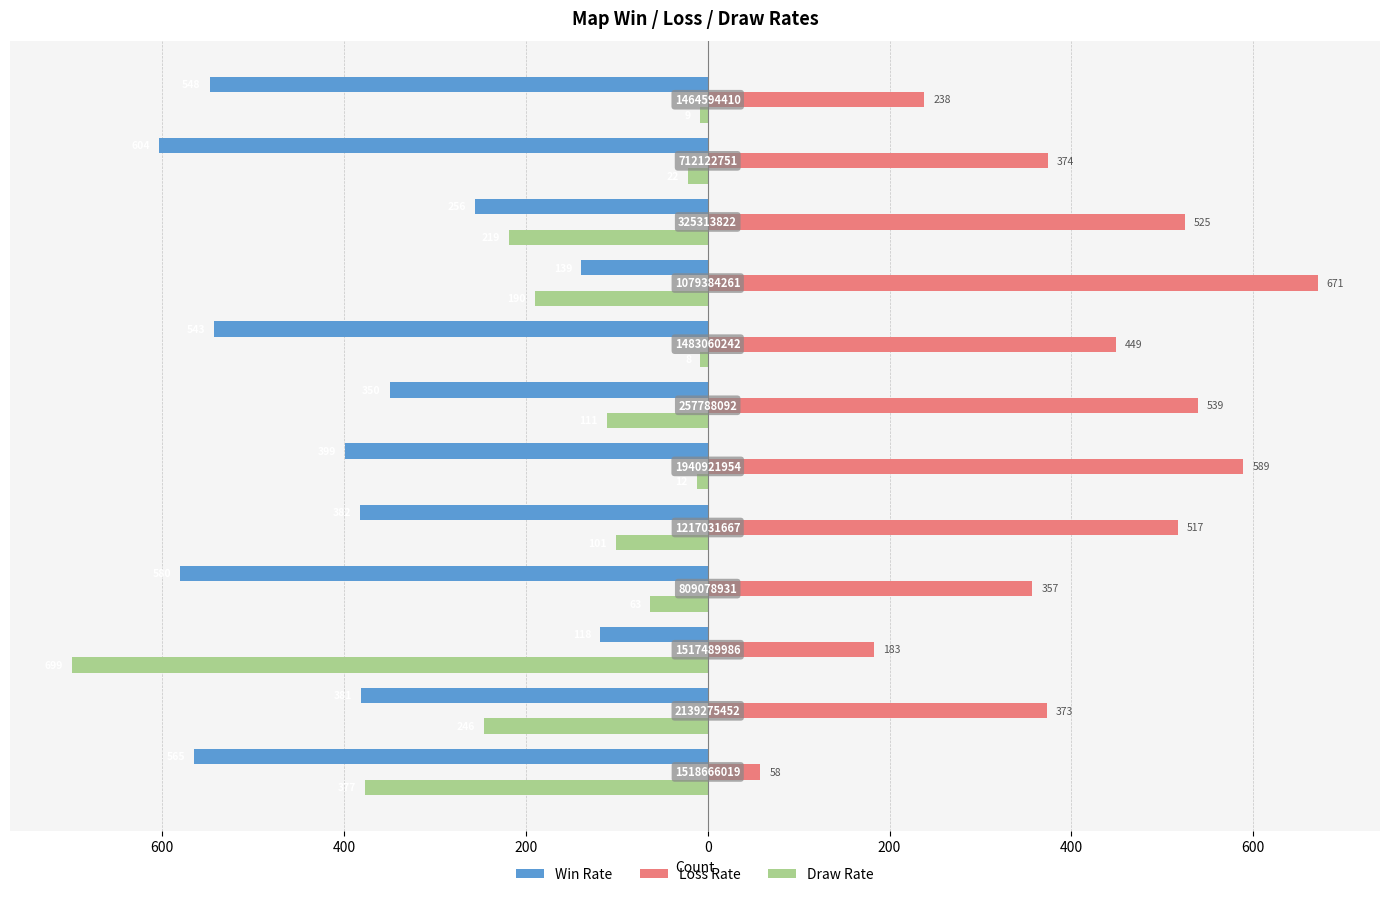

Which series has the widest spread of values?

Draw Rate